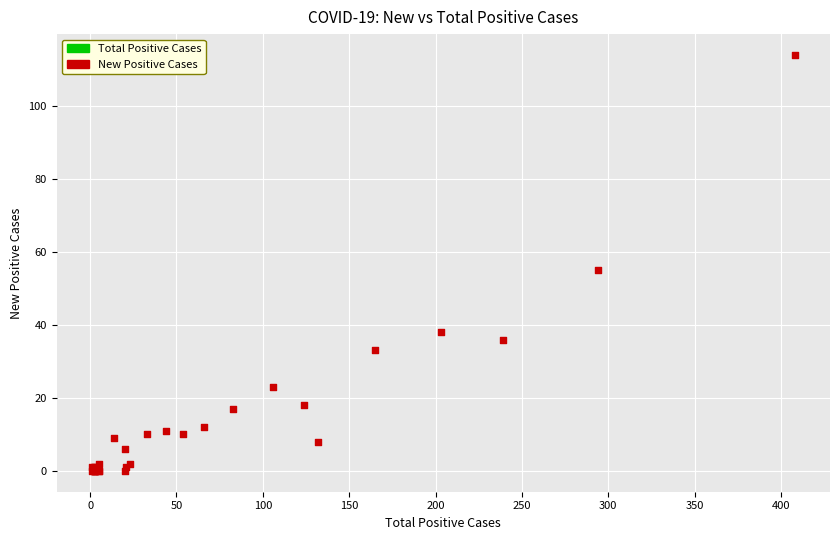

What Y value in the scatter plot is closest to 57?

55